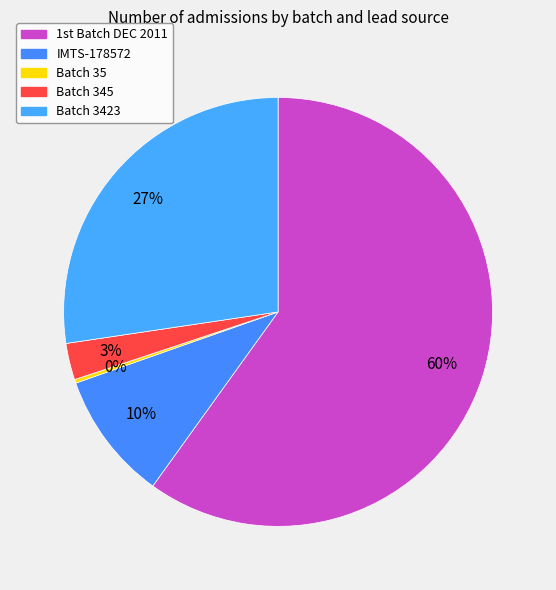

Which slice represents more than half of the pie?

1st Batch DEC 2011